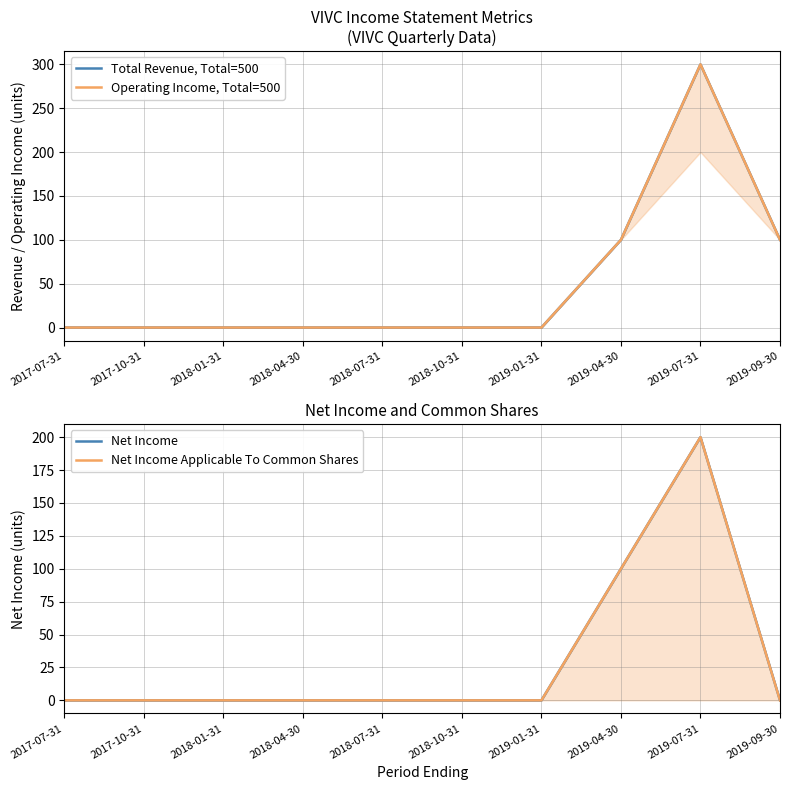

List the series in order of their peak value, highest first.

Total Revenue, Total=500, Operating Income, Total=500, Net Income, Net Income Applicable To Common Shares